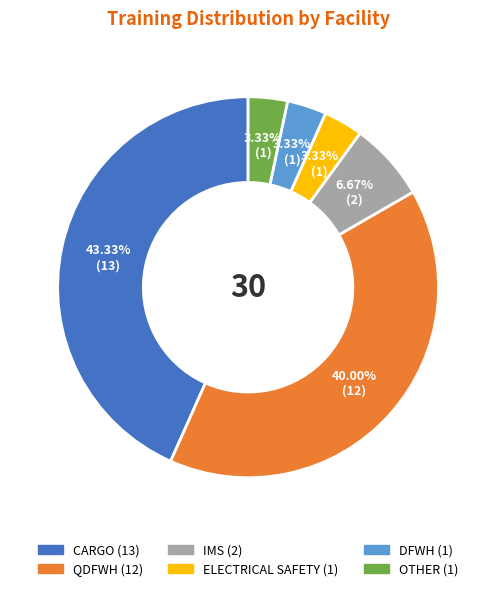

True or false: QDFWH accounts for 40% of the total.

True